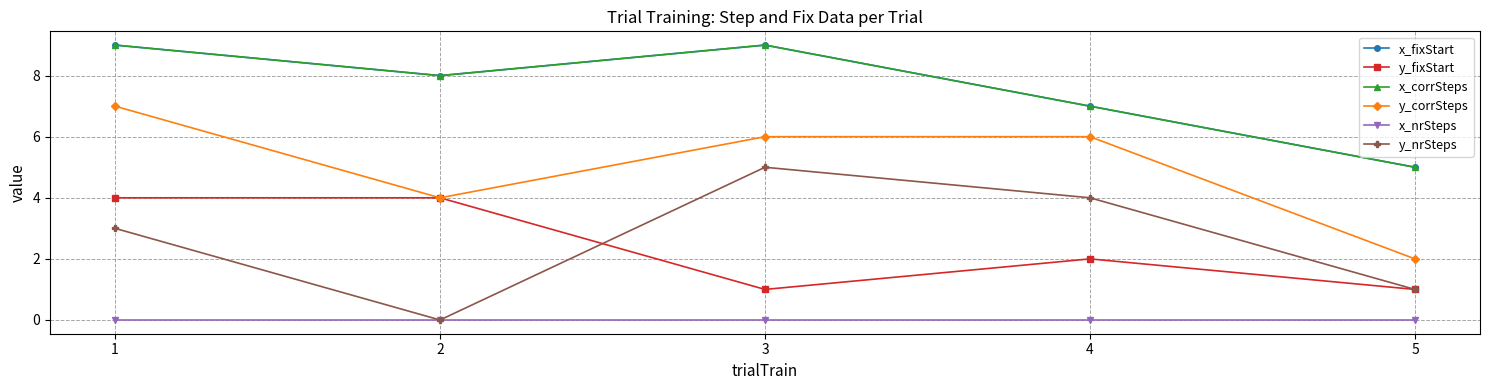

Where is the first local minimum for y_nrSteps?

2